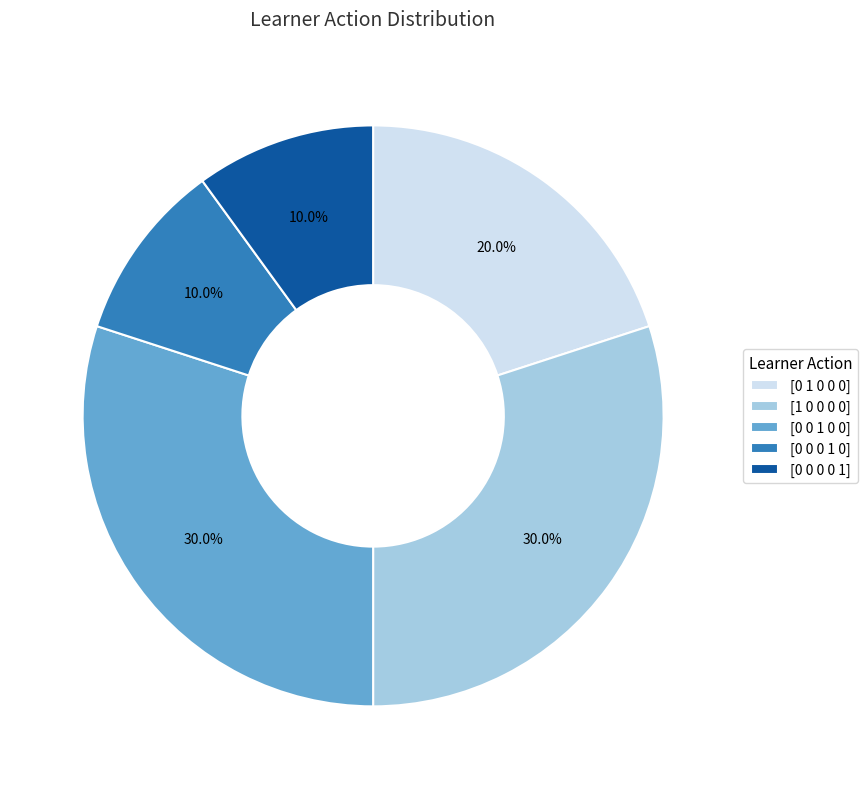

How many segments does this pie chart have?

5